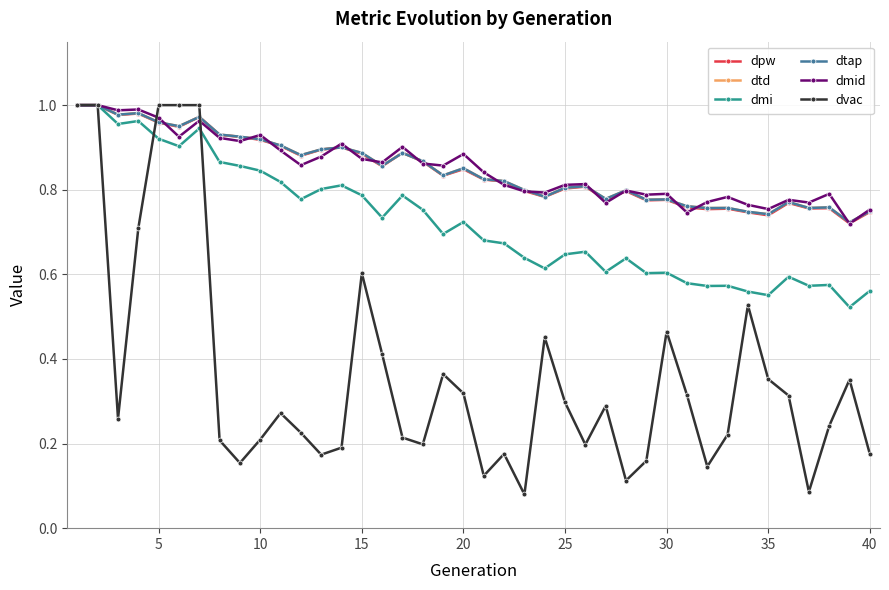

Is this an area chart (filled region under the line)?

No